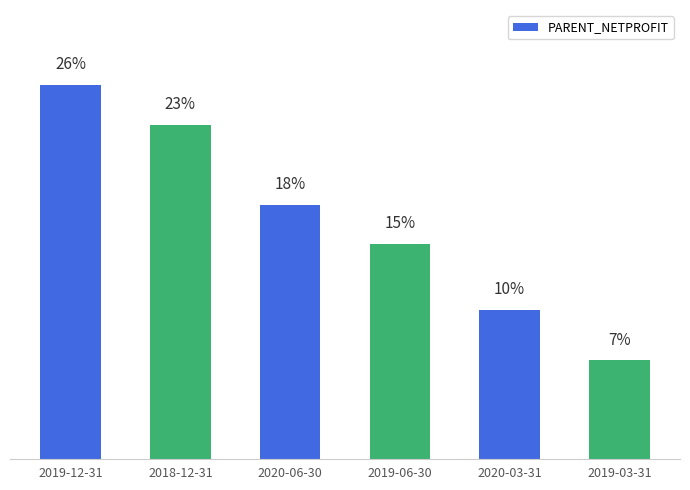

Rank the categories by value from lowest to highest.

2019-03-31, 2020-03-31, 2019-06-30, 2020-06-30, 2018-12-31, 2019-12-31